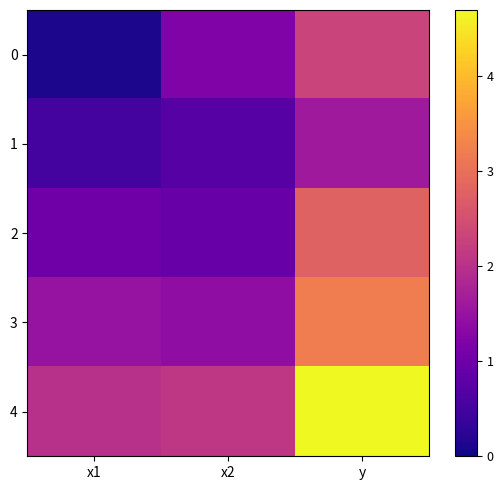

List the series in order of their peak value, lowest first.

1, 0, 2, 3, 4